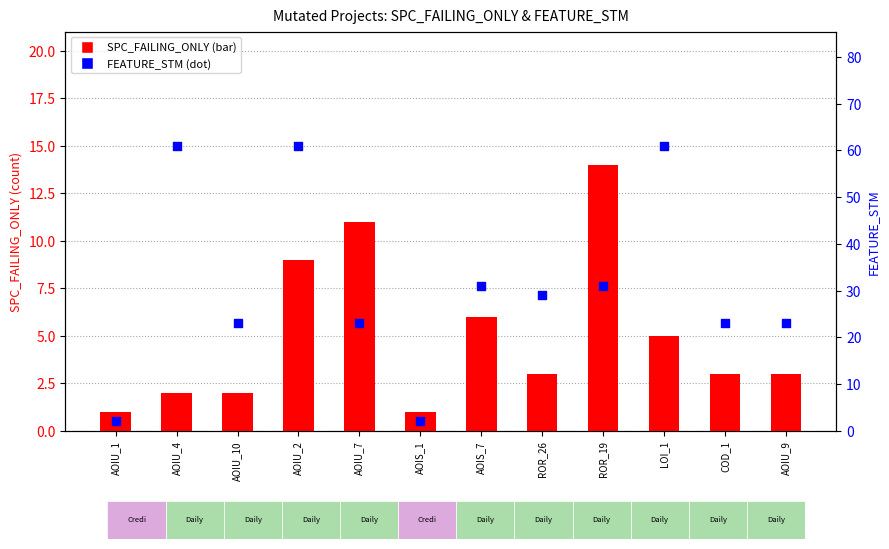

Which series has the largest total across all categories?

FEATURE_STM